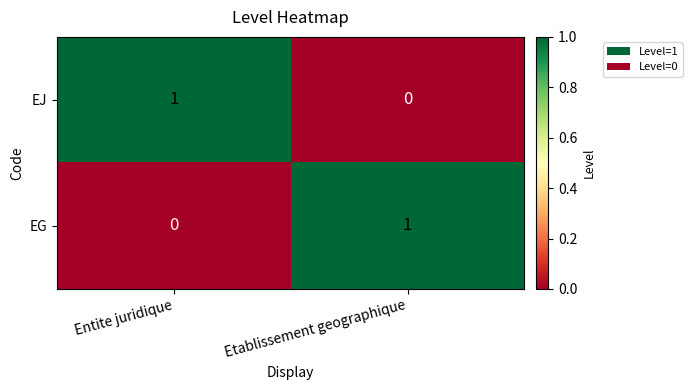

Reading right to left, what are all the values shown in this chart?

EJ: Etablissement geographique=0	Entite juridique=1
EG: Etablissement geographique=1	Entite juridique=0